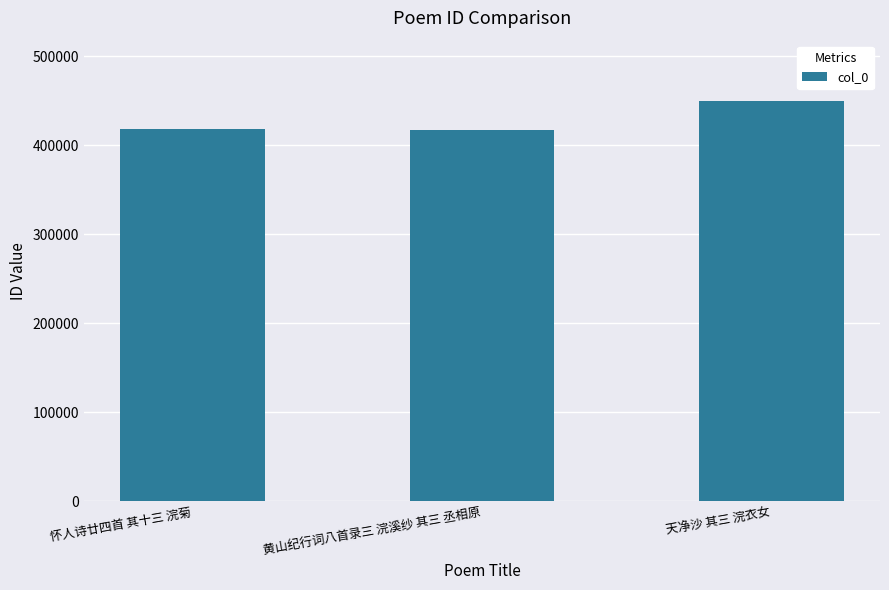

What is the ratio of the value at 黄山纪行词八首录三 浣溪纱 其三 丞相原 to the value at 天净沙 其三 浣衣女?

0.9